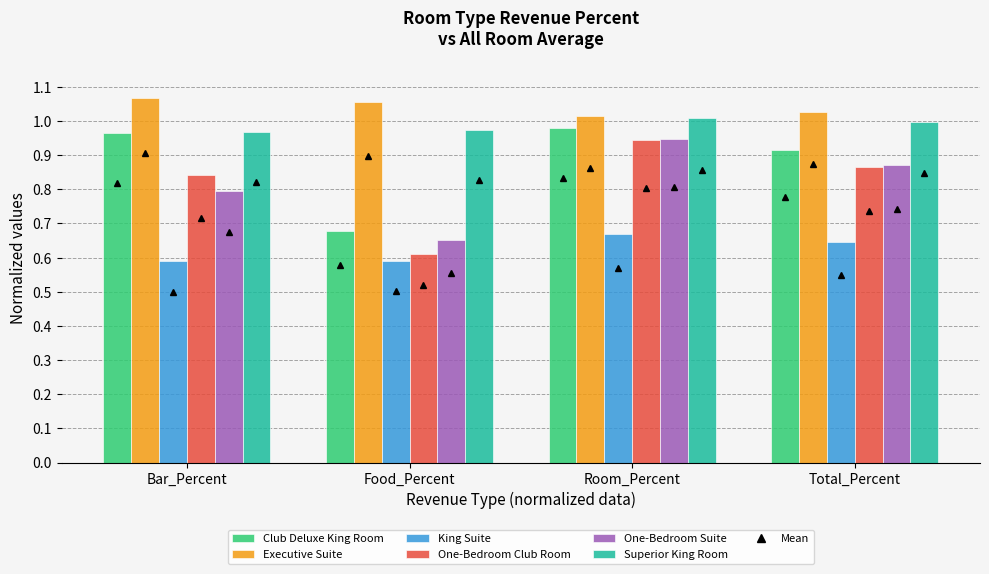

Which series has the largest range (max minus min)?

One-Bedroom Club Room